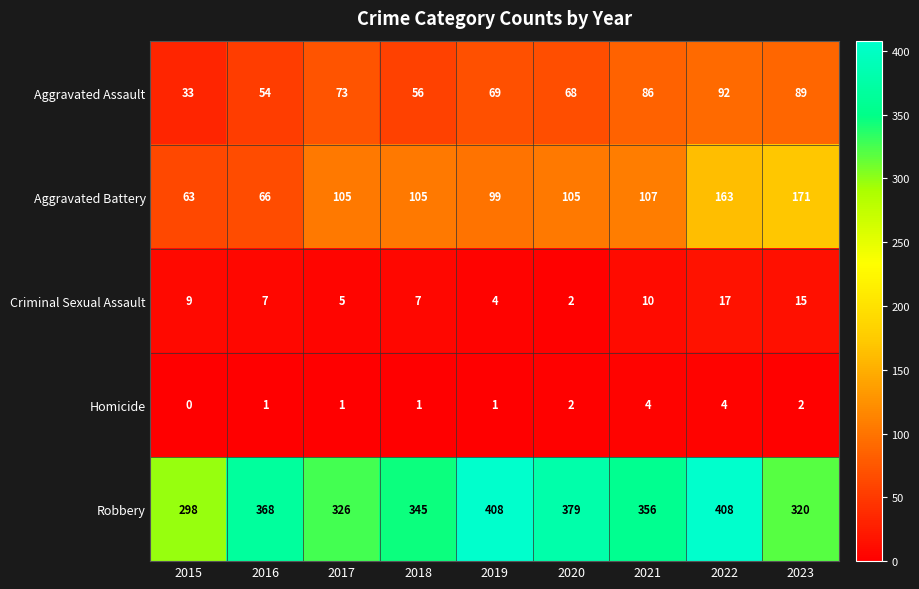

At which label does Criminal Sexual Assault reach its minimum?

2020